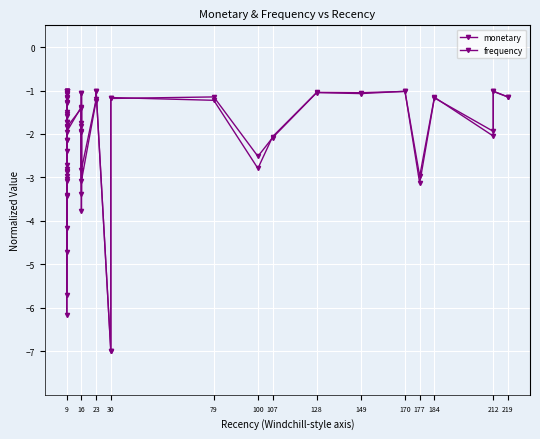

What is the value of the monetary point at the 23rd from the left?

-1.7